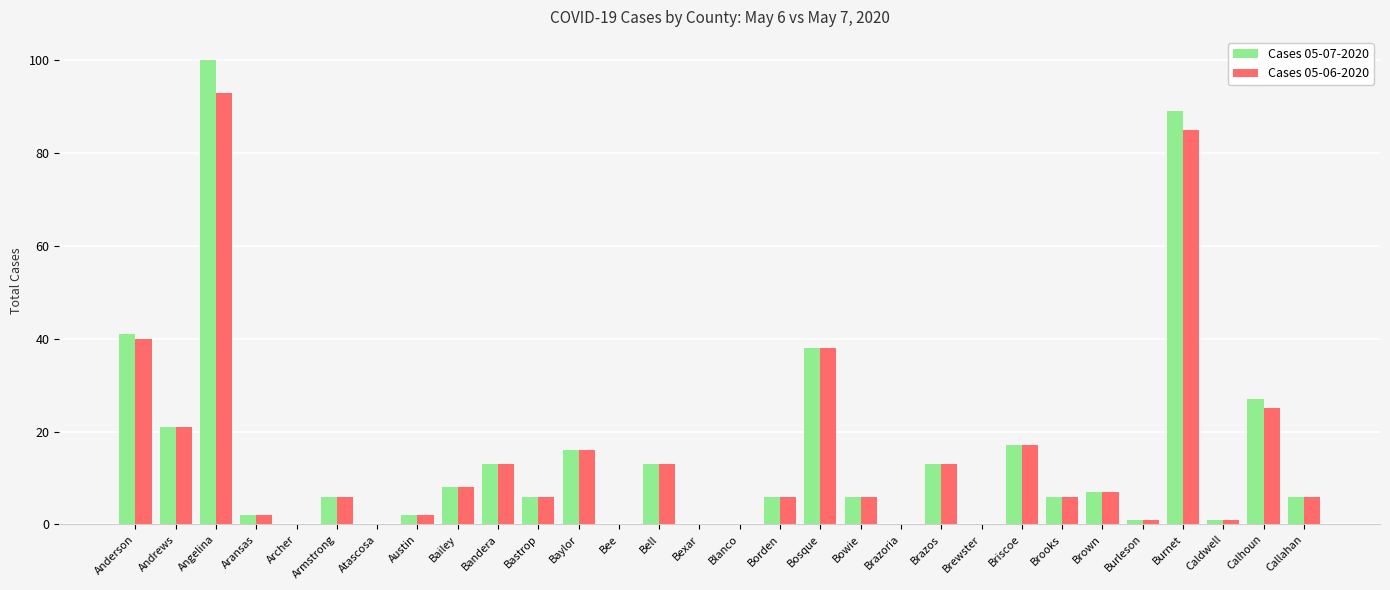

What is the total value across all series at Borden?

12